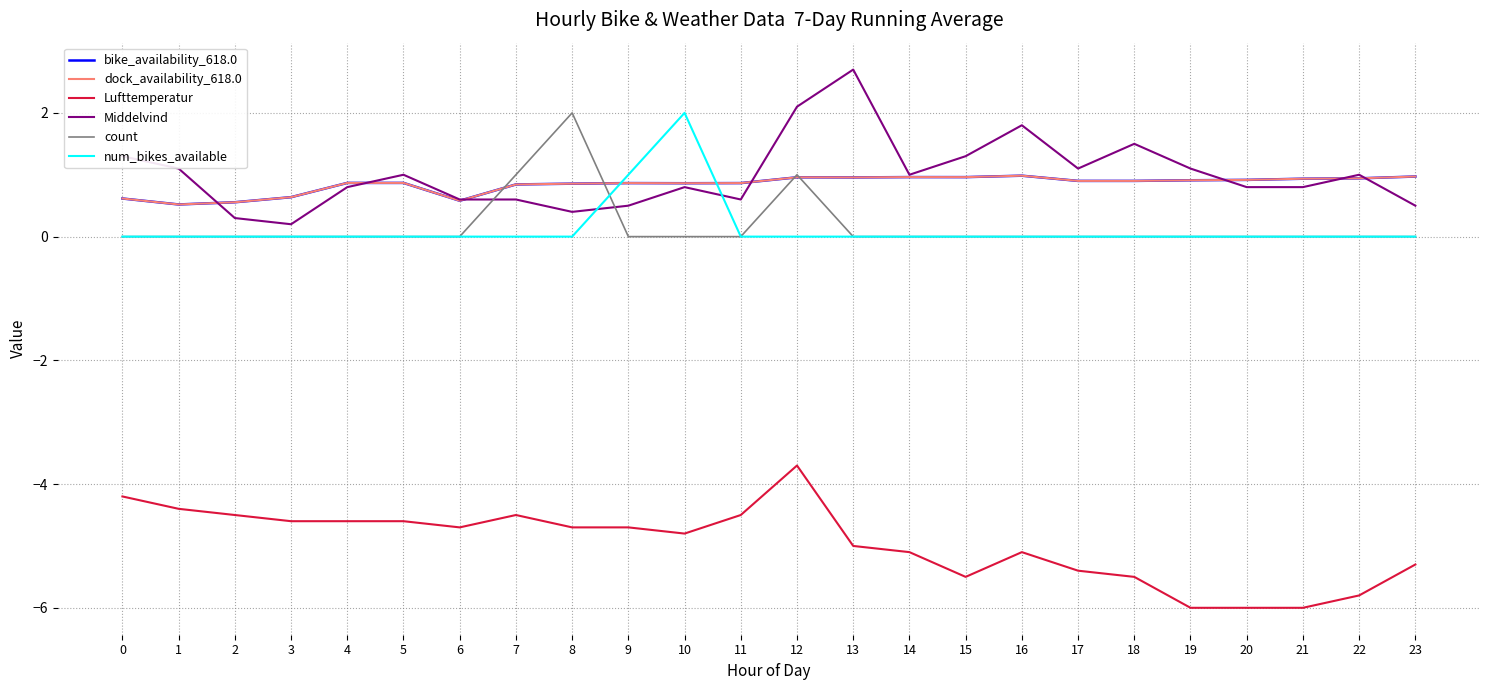

What is the average value of the Middelvind series?

1.0